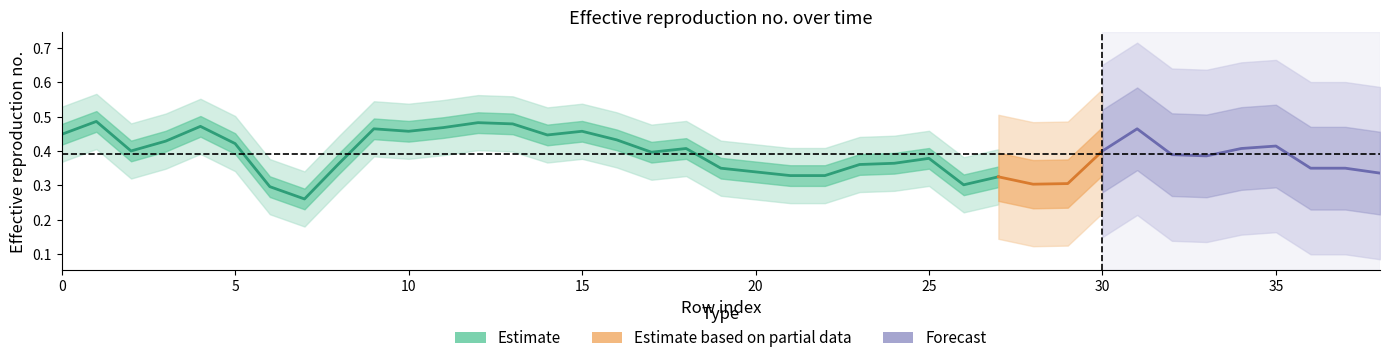

Does the chart have visible grid lines?

No